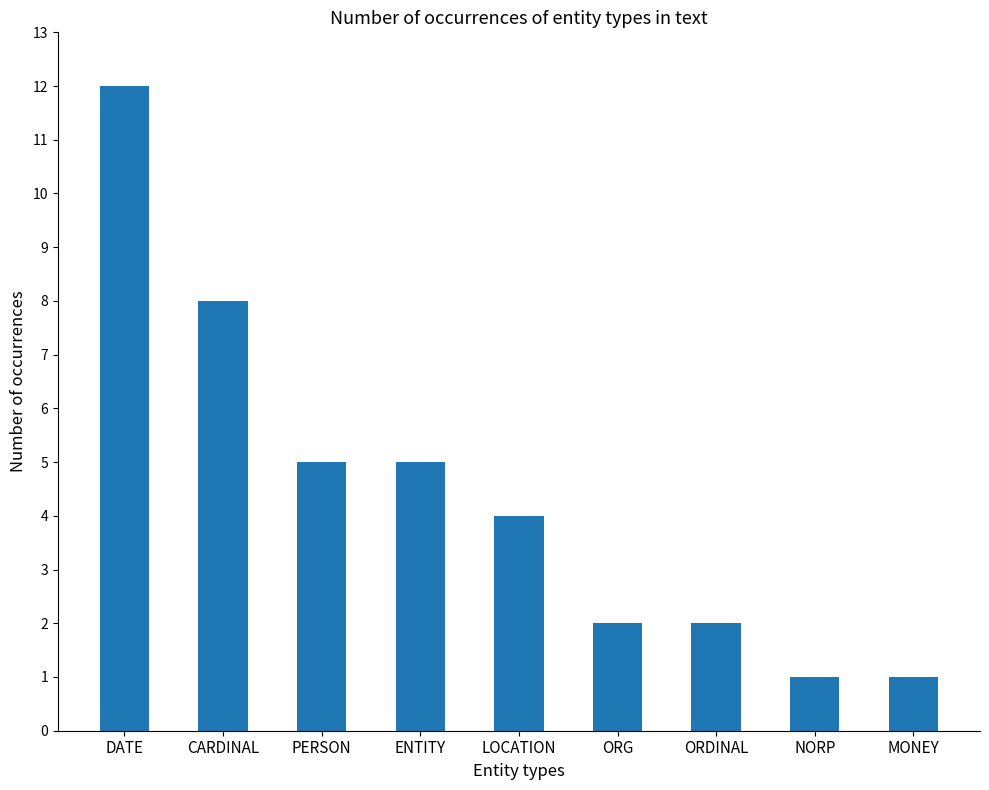

What position from the left is ENTITY?

4